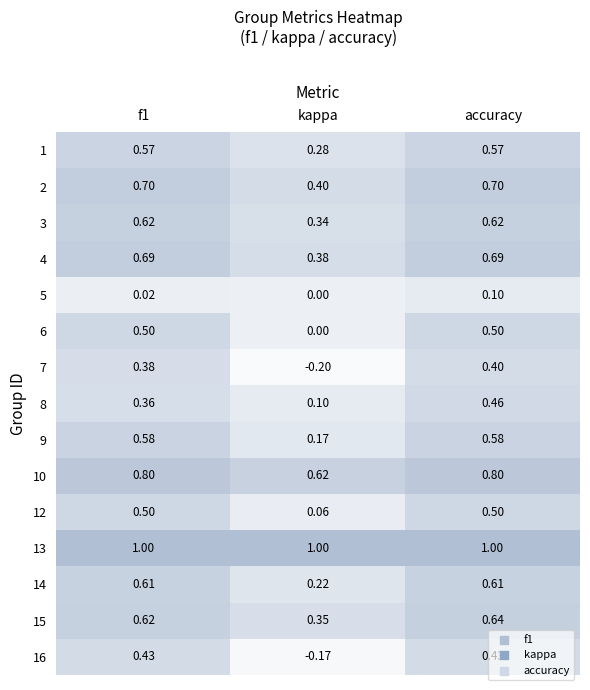

Where is 2 nearest to the value 0?

kappa